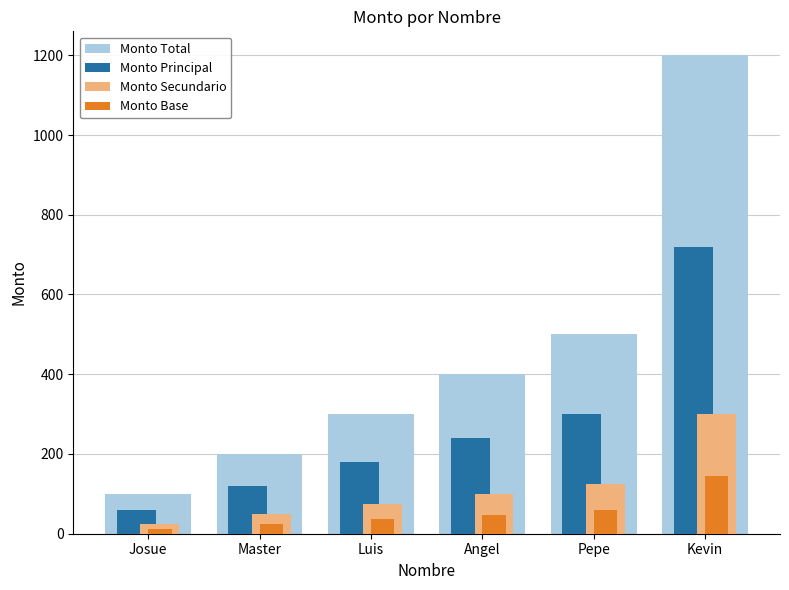

At which label is Monto Total closest to 650?

Pepe